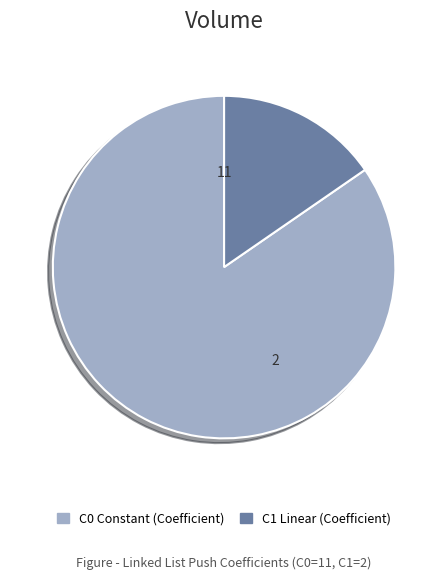

Does any single category account for the majority?

Yes